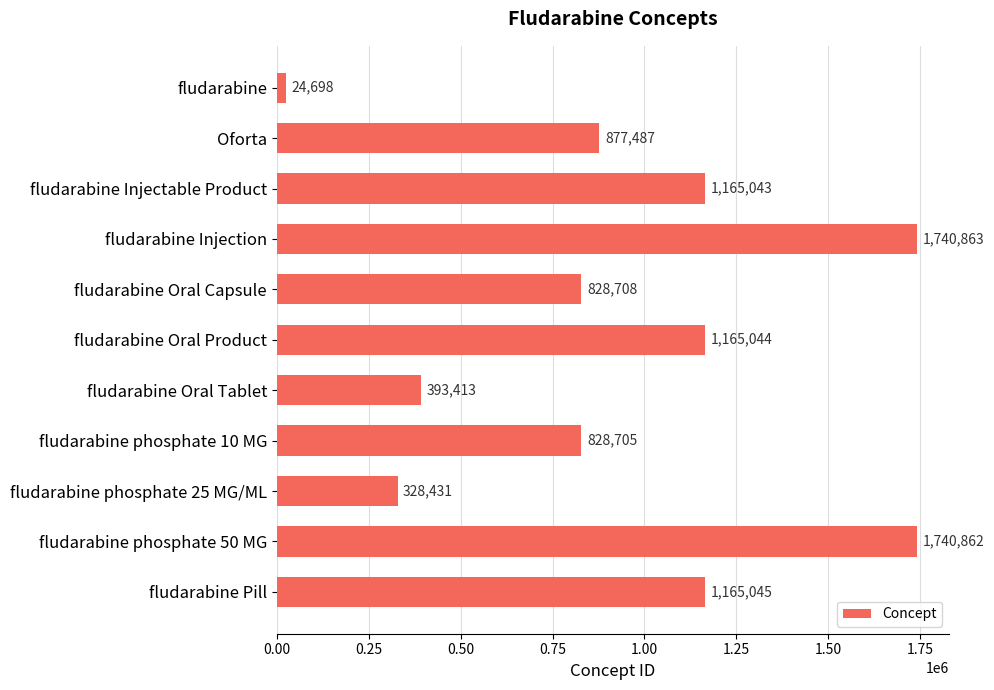

What is the change in value from Oforta to fludarabine phosphate 50 MG?

+863375